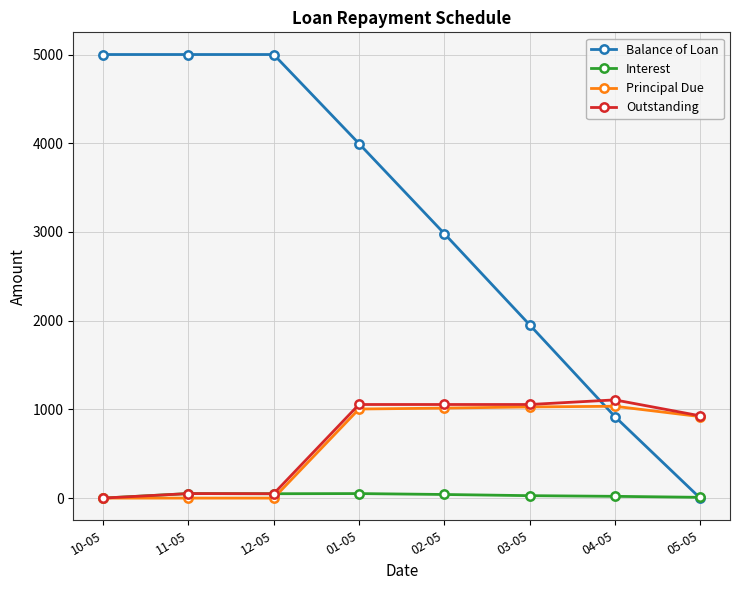

Which series has the largest total across all categories?

Balance of Loan